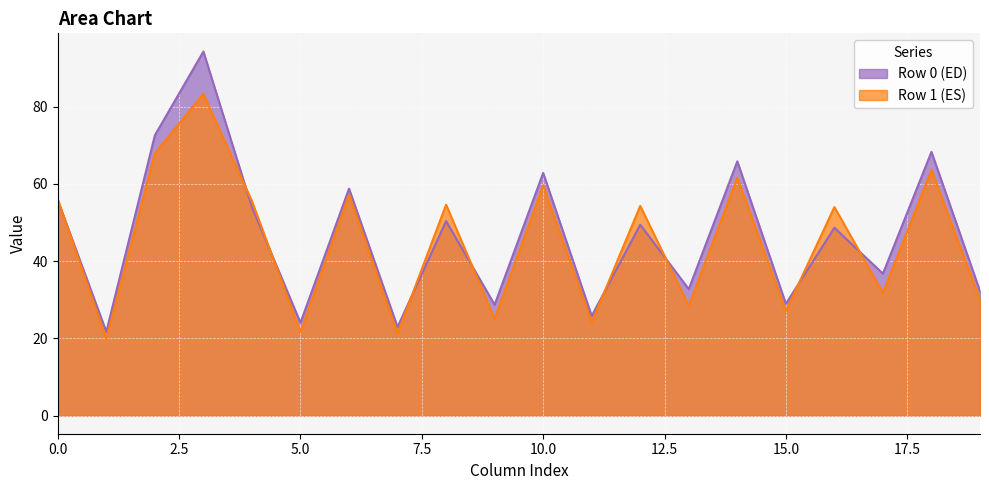

What is the lowest value of the Row 0 (ED) series?

21.7